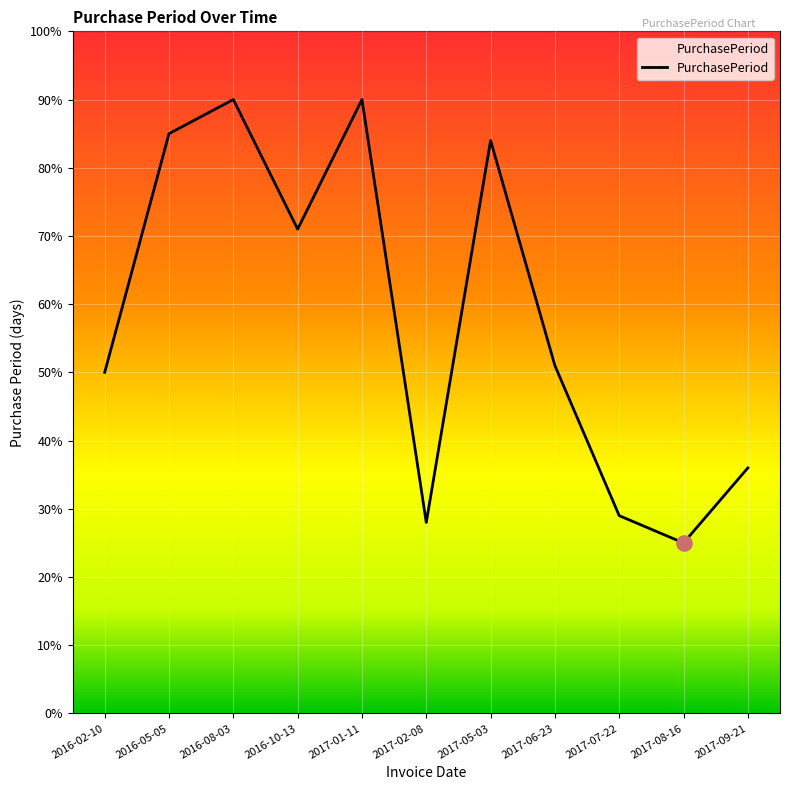

What is the change in value from 2017-01-11 to 2017-08-16?

-65